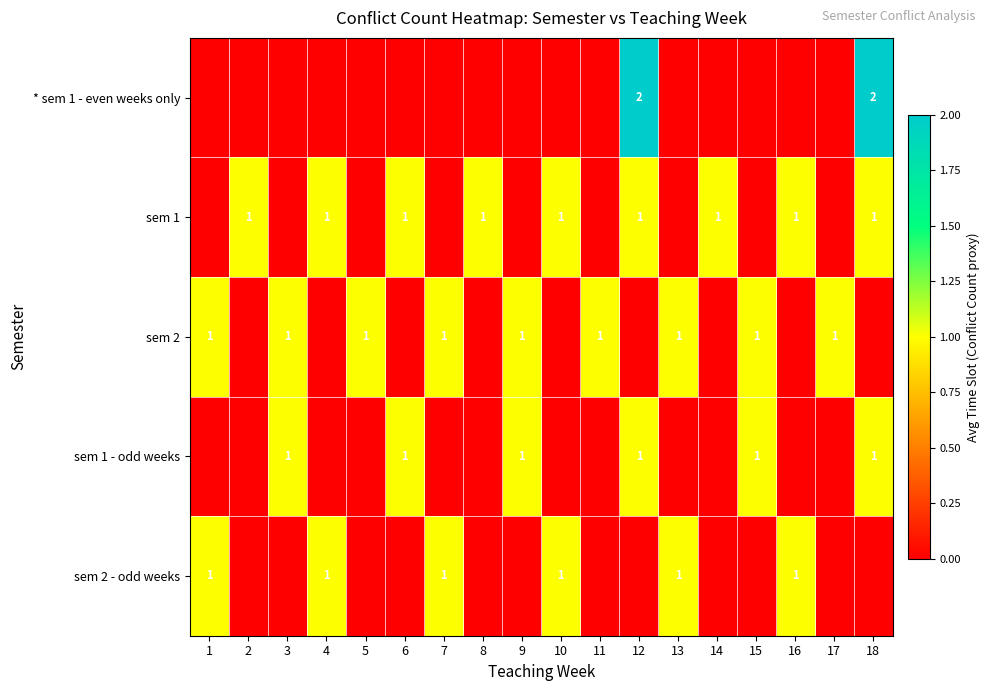

What is the spread (max minus min) of values at 15?

1